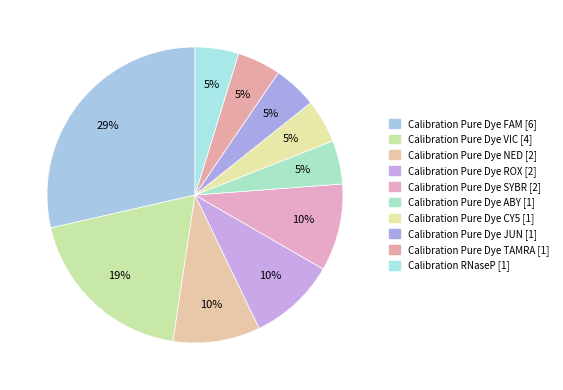

What percentage is the Calibration Pure Dye ROX [2] slice, to the nearest percent?

10%